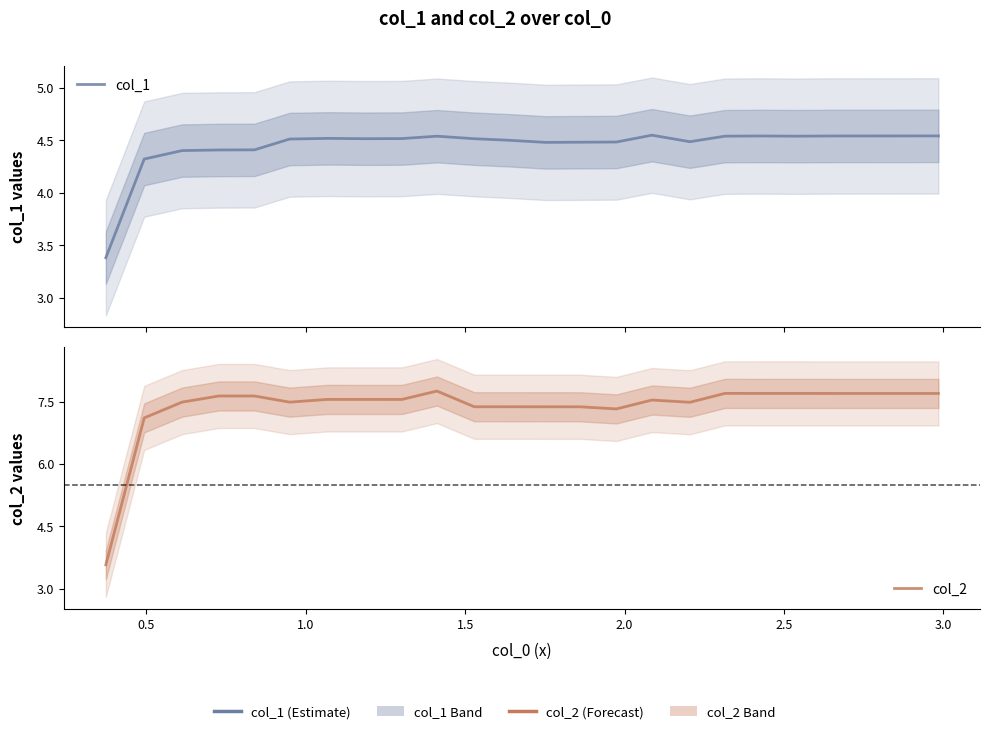

Count the number of data series in this chart.

2